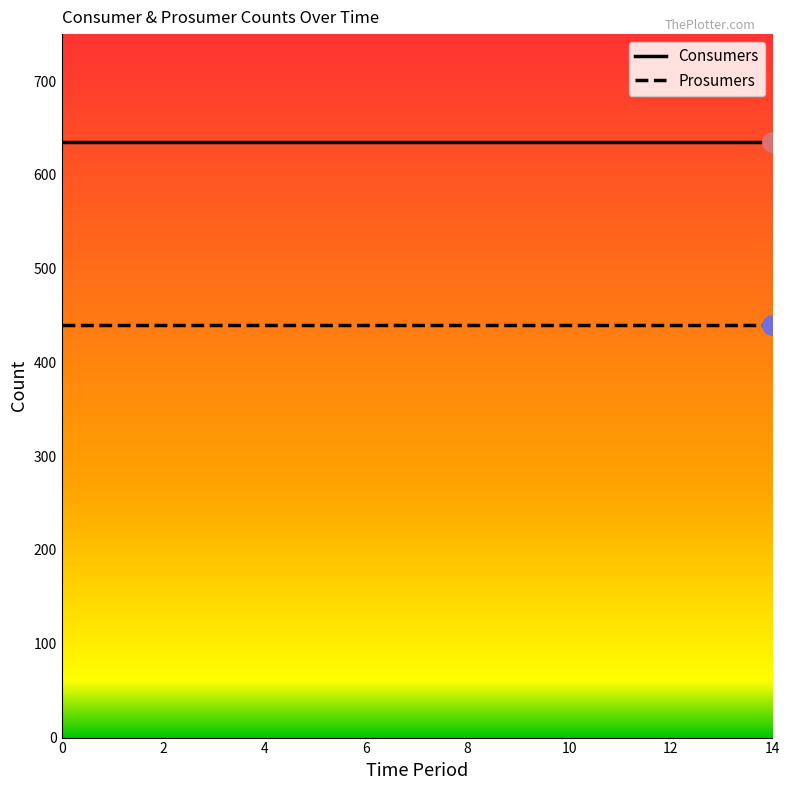

Rank the series by their maximum value, from lowest to highest.

Prosumers, Consumers